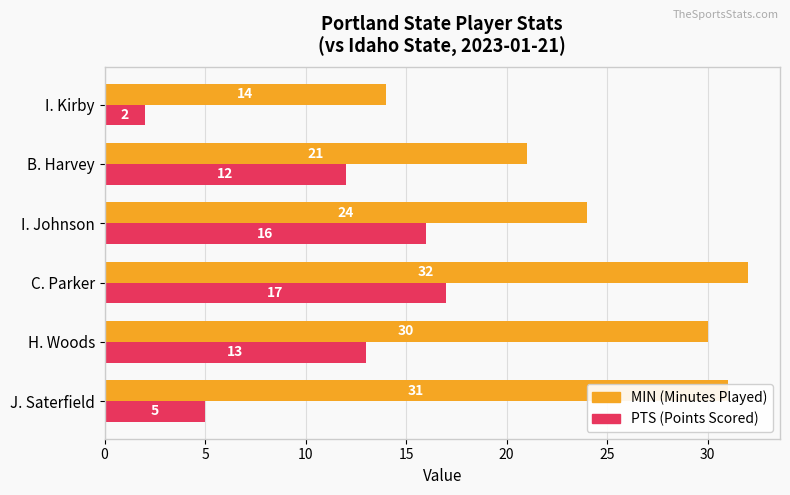

What is the total value across all series at I. Kirby?

16